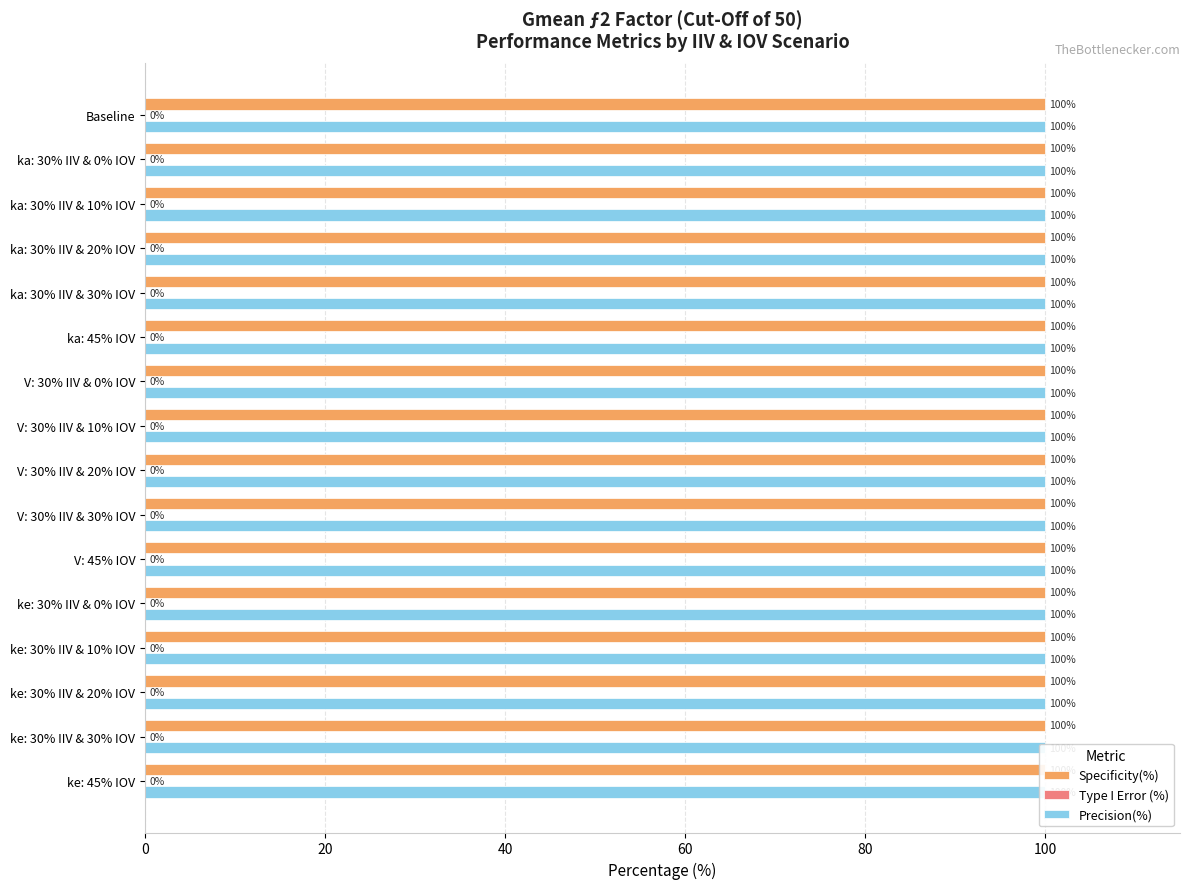

Is the value of Type I Error (%) at ke: 30% IIV & 20% IOV greater than the value of Precision(%) at ke: 30% IIV & 20% IOV?

No